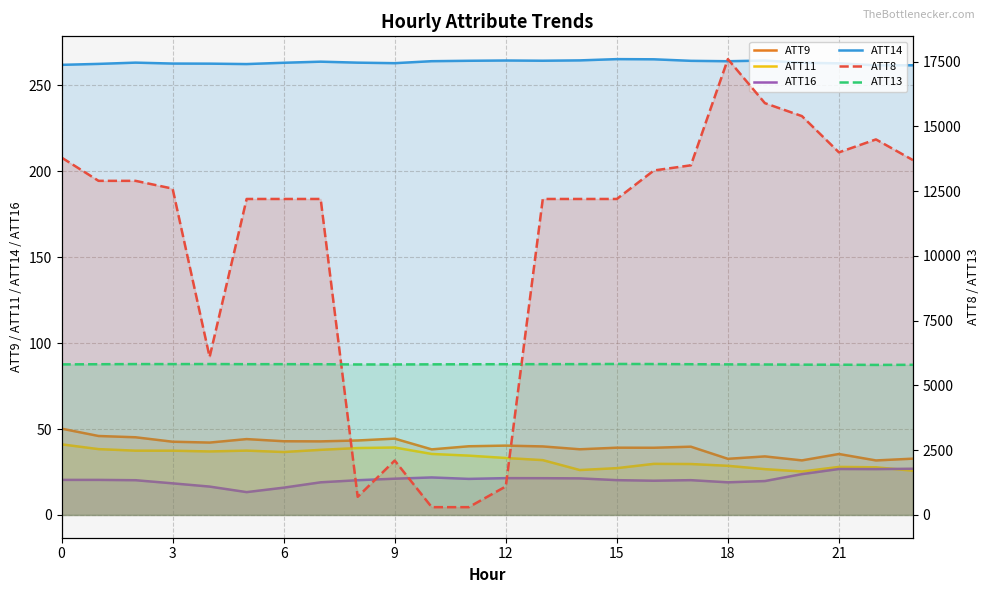

At how many categories does at least one series exceed 2863?

24